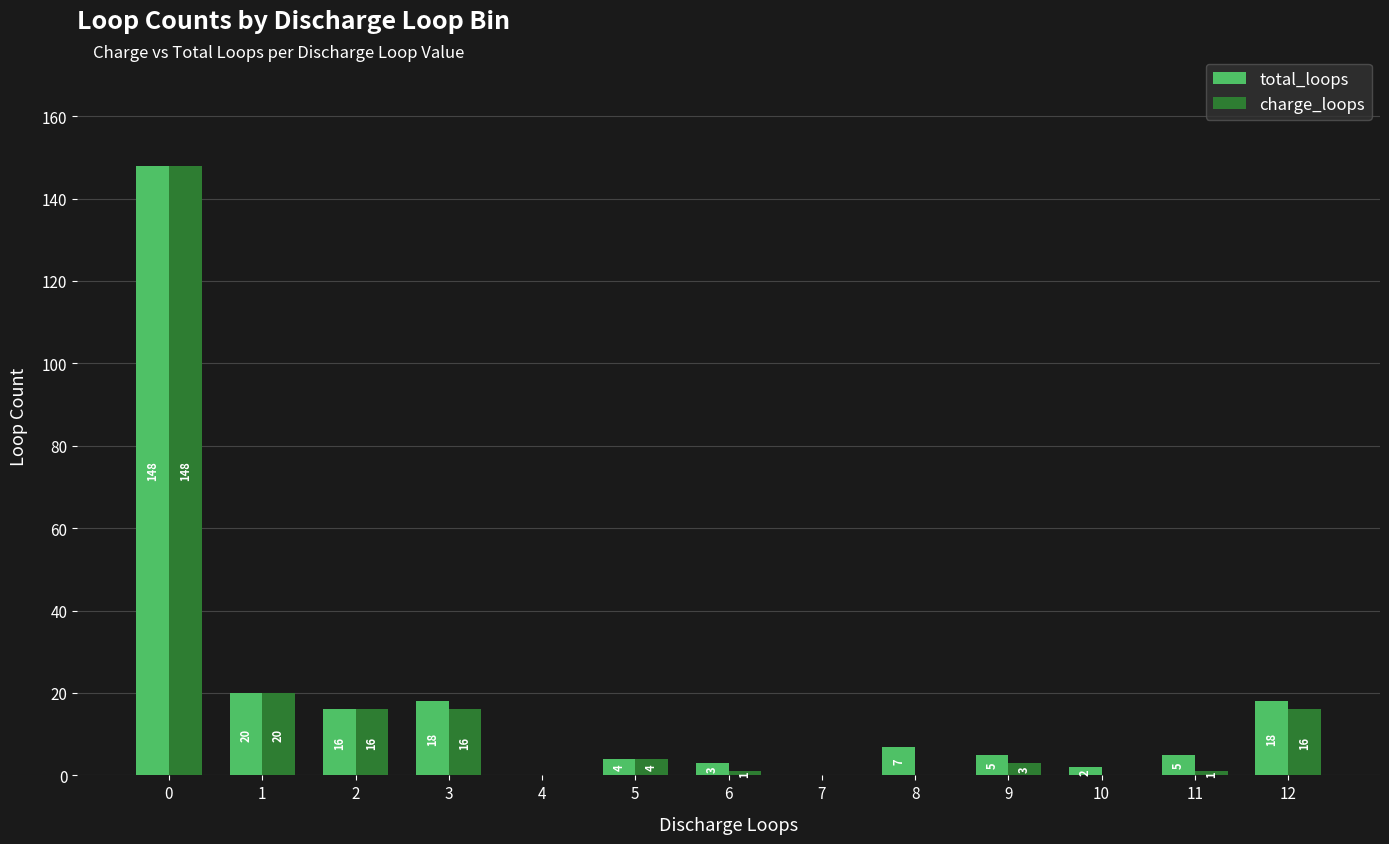

What is the greatest value displayed?

148